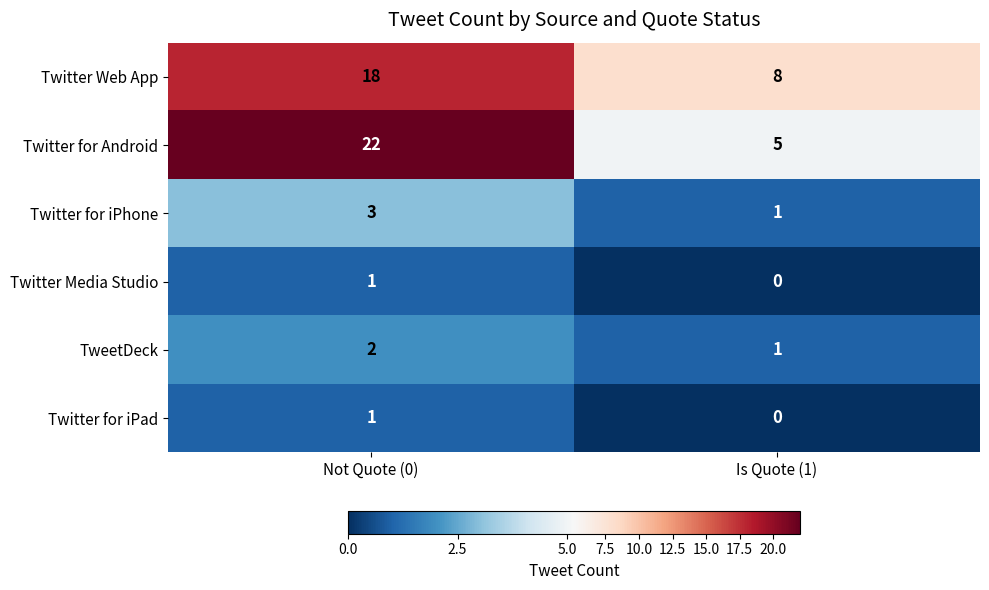

At which category is the sum across all series the highest?

Not Quote (0)